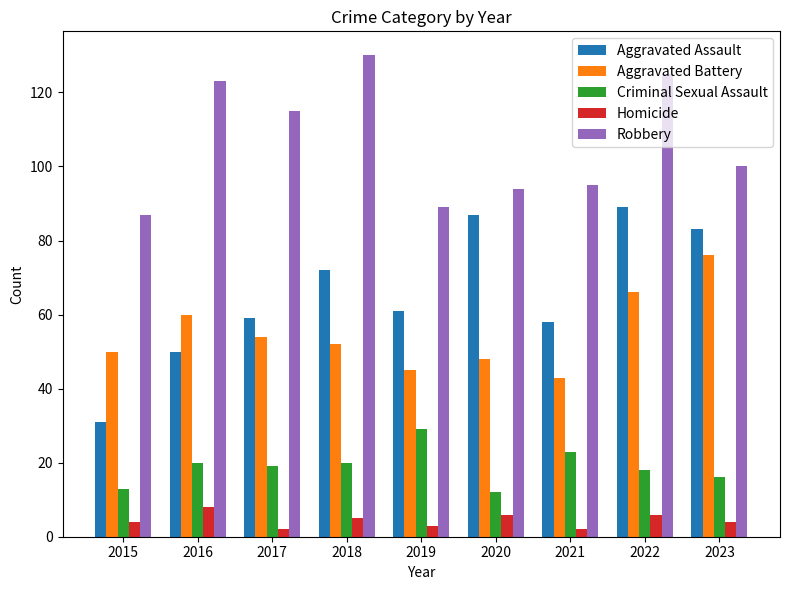

What is the difference between the Aggravated Battery values at 2016 and 2020?

12